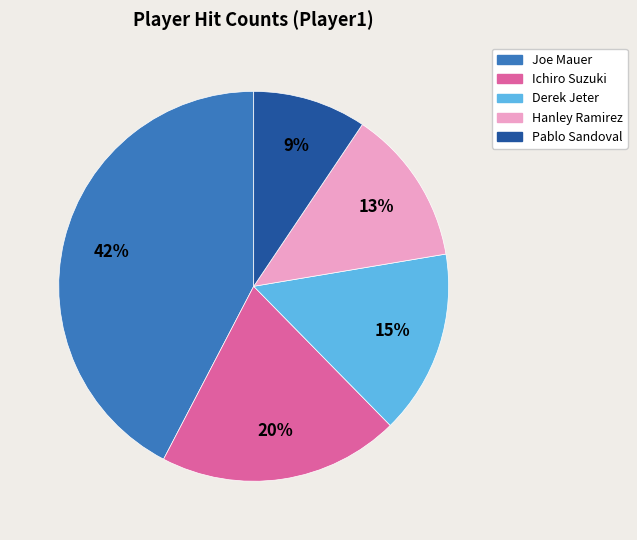

Rank the categories by value from lowest to highest.

Pablo Sandoval, Hanley Ramirez, Derek Jeter, Ichiro Suzuki, Joe Mauer